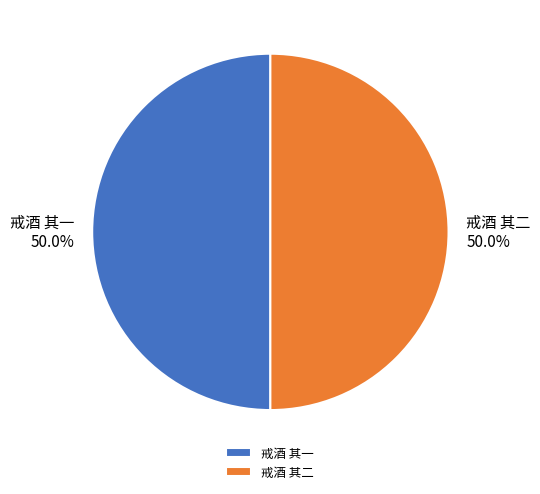

Is the sum of 戒酒 其二 and 戒酒 其一 greater than half?

Yes